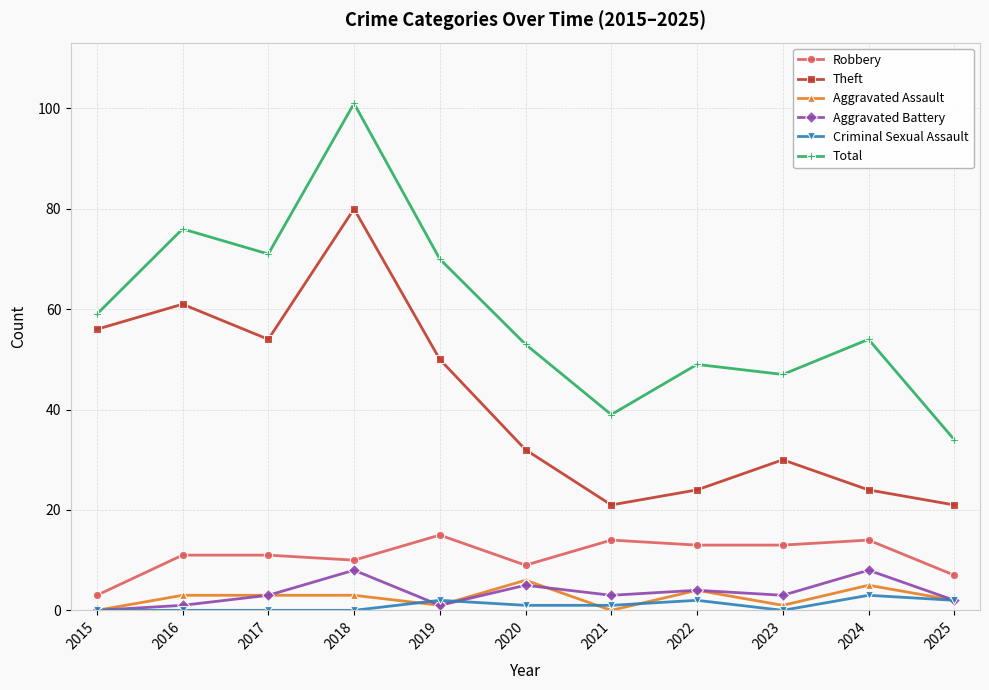

How many lines are shown in the chart?

6